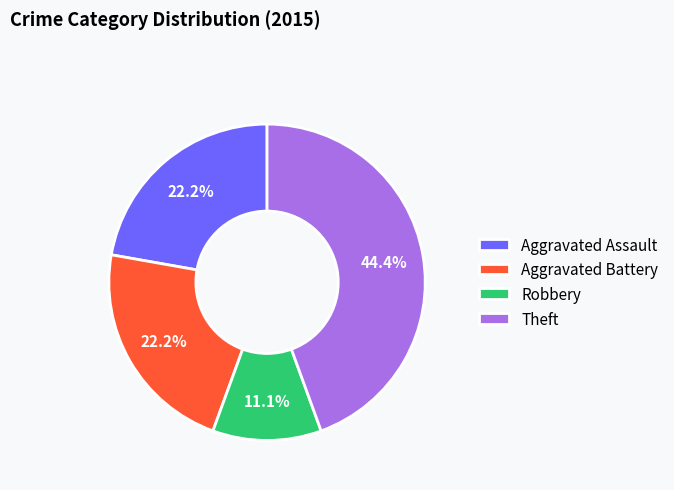

Is there a majority slice in this chart?

No